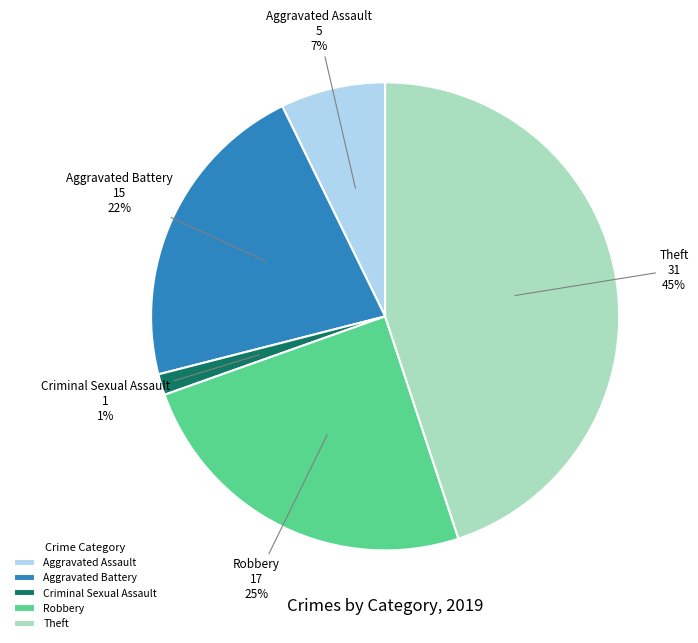

To the nearest percent, what portion does Criminal Sexual Assault represent?

1%